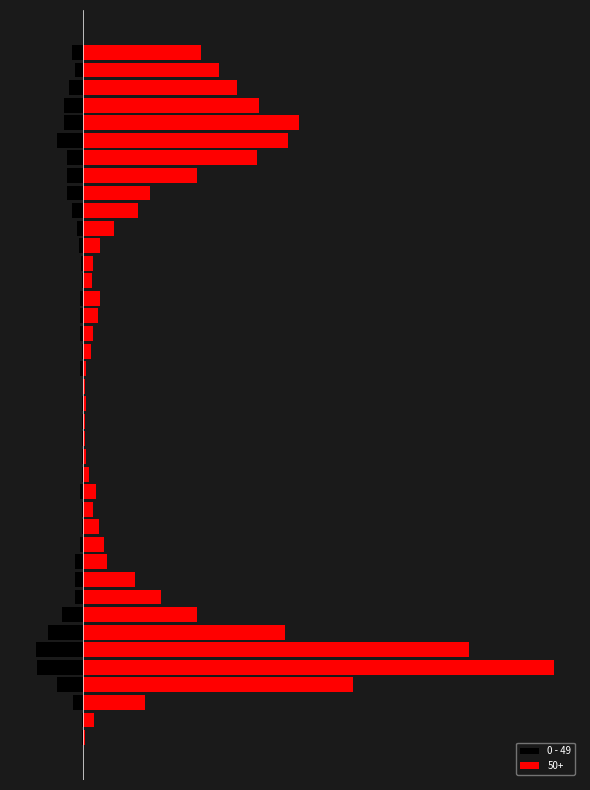

The chart shows a value of -4 at 21. True or false?

True